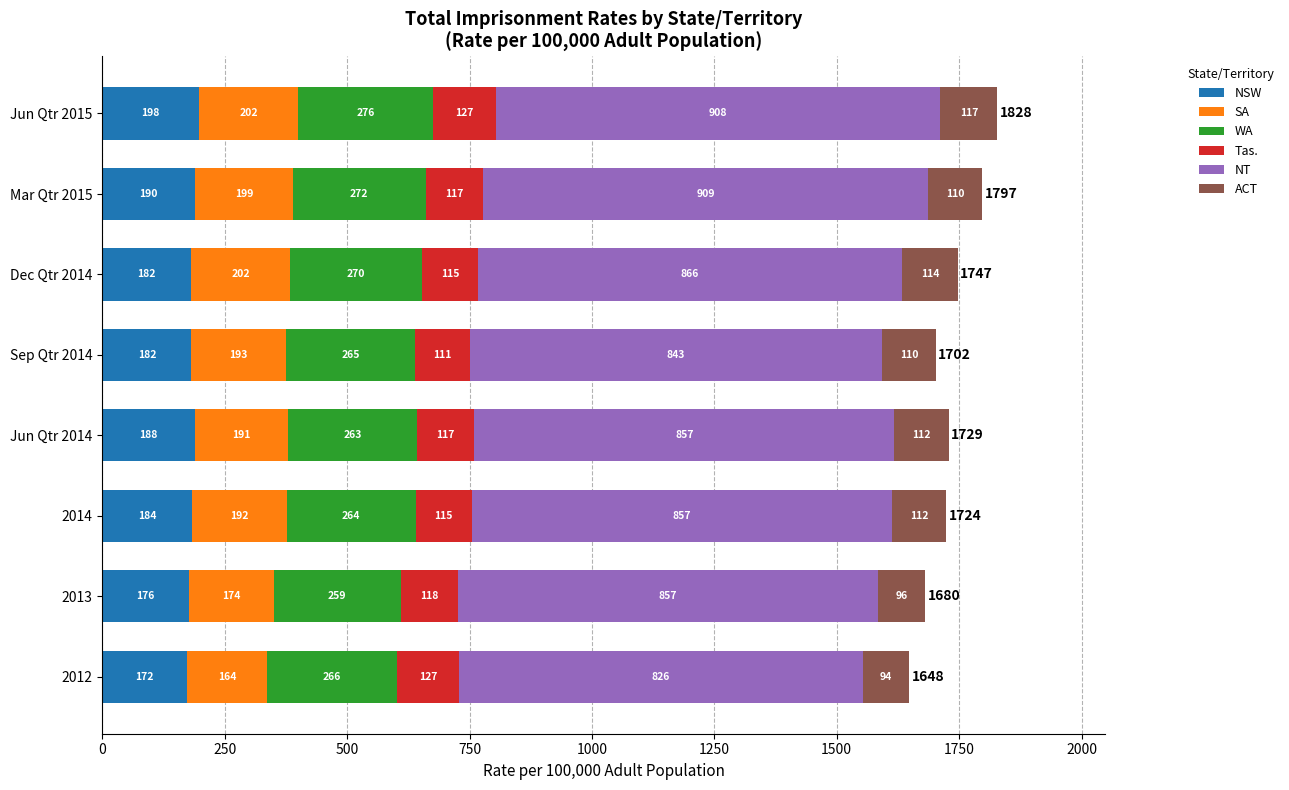

At which label is NSW closest to 185?

2014